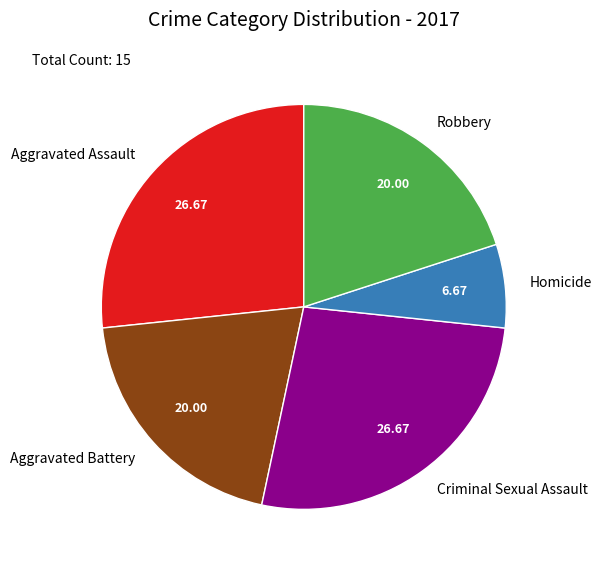

Is the sum of Criminal Sexual Assault and Homicide greater than half?

No